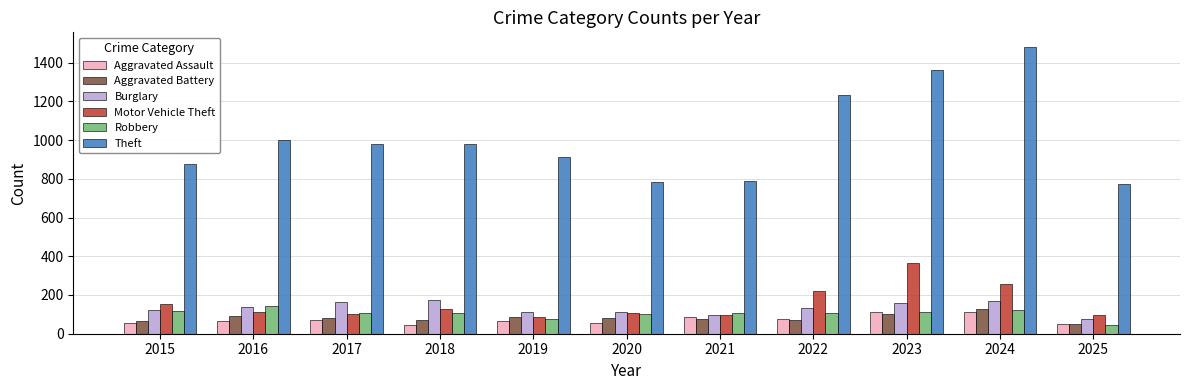

What is the total value across all series at 2017?

1505